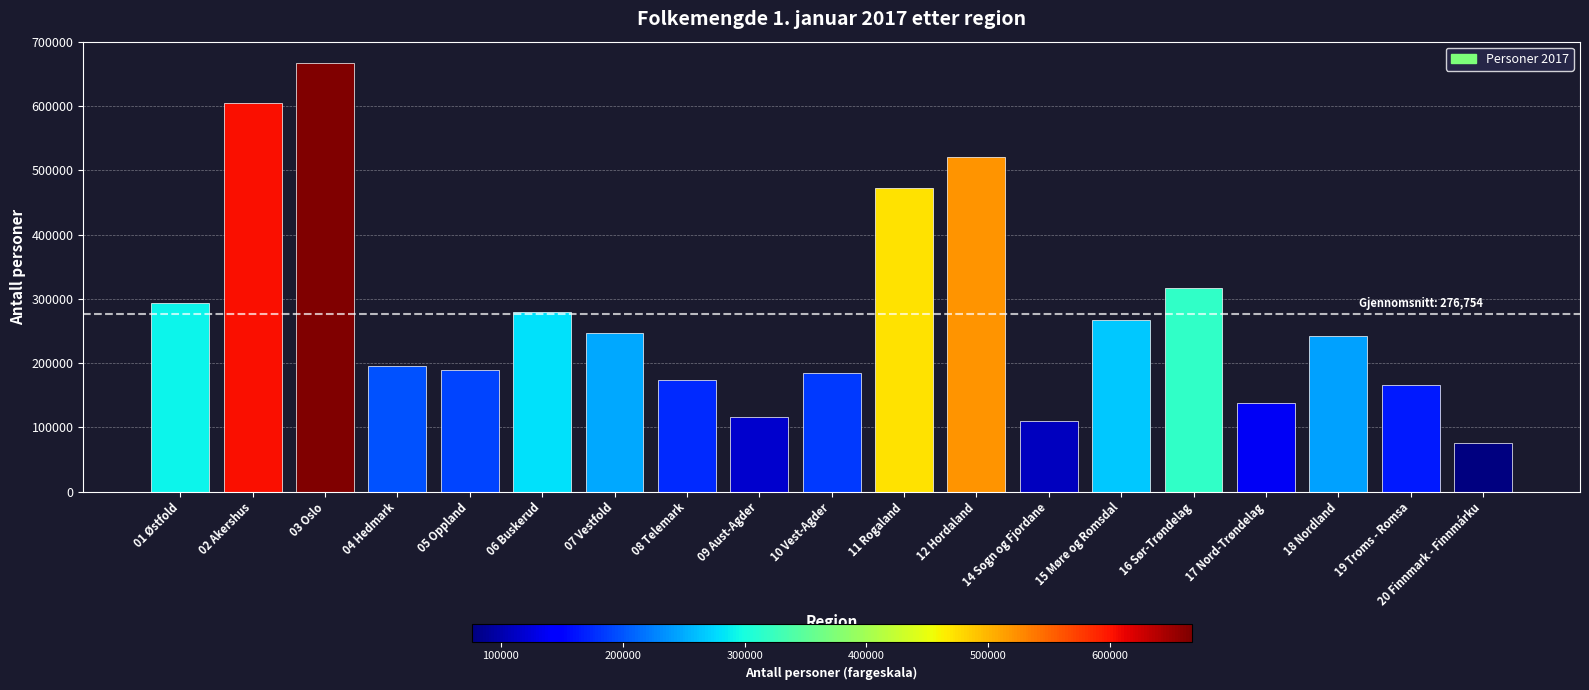

What is the sum of all values?

5258317